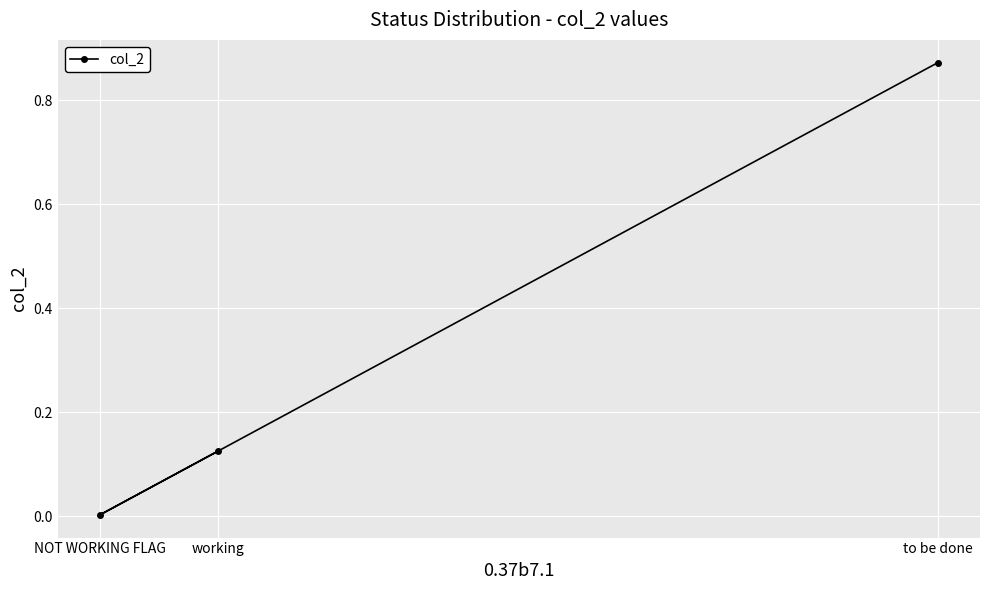

List the labels in order of value, smallest first.

NOT WORKING FLAG, working, to be done